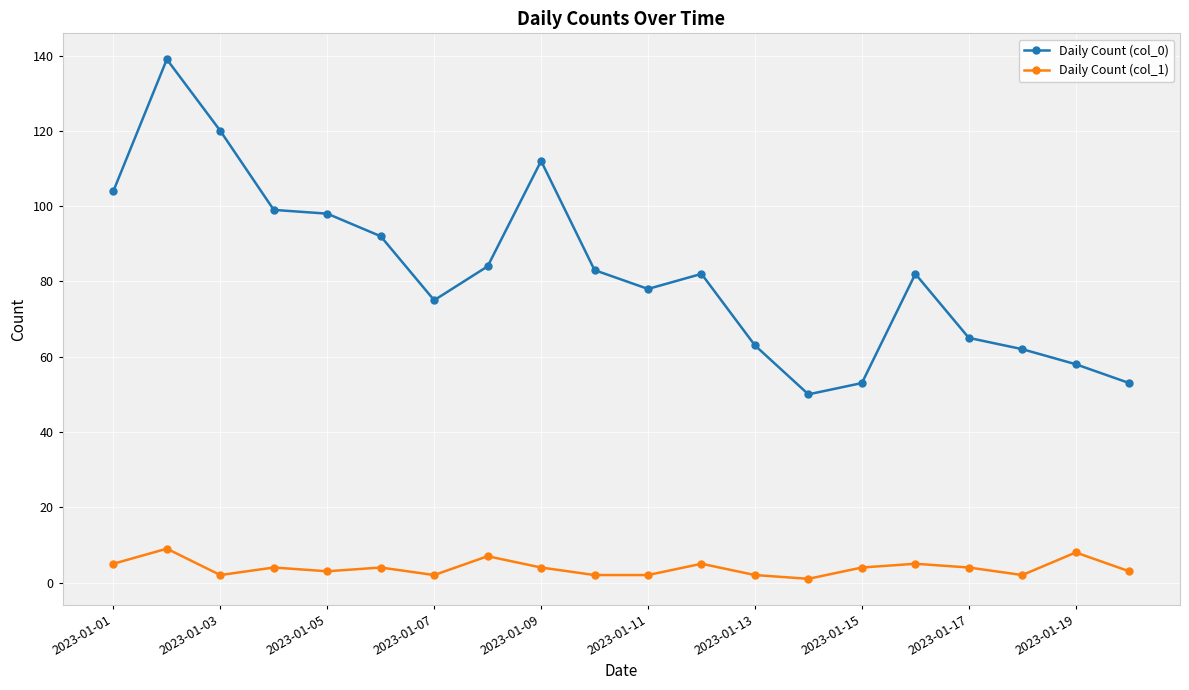

Which series has the largest range (max minus min)?

Daily Count (col_0)